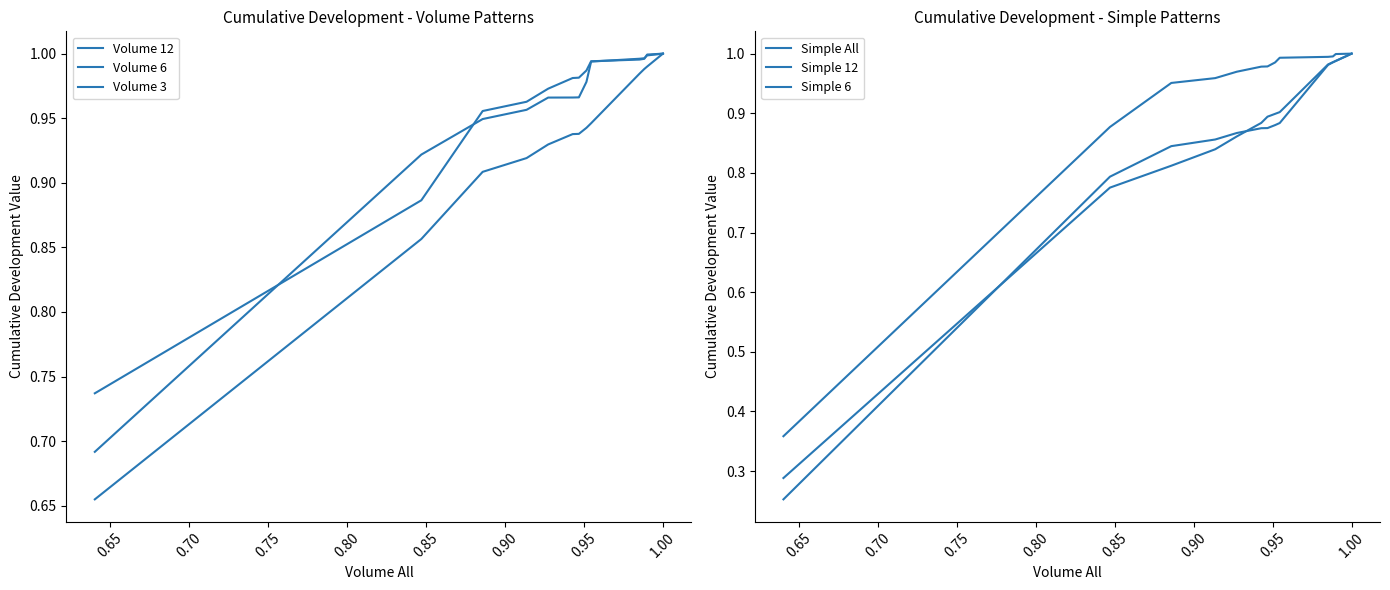

Reading left to right, transcribe all the data shown in this chart.

Volume 12: 0.7	0.9	0.9	0.9	0.9	0.9	0.9	0.9	0.9	1.0	1.0	1.0	1.0	1.0
Volume 6: 0.7	0.9	1.0	1.0	1.0	1.0	1.0	1.0	1.0	1.0	1.0	1.0	1.0	1.0
Volume 3: 0.7	0.9	0.9	1.0	1.0	1.0	1.0	1.0	1.0	1.0	1.0	1.0	1.0	1.0
Simple All: 0.3	0.8	0.8	0.8	0.9	0.9	0.9	0.9	0.9	1.0	1.0	1.0	1.0	1.0
Simple 12: 0.3	0.8	0.8	0.9	0.9	0.9	0.9	0.9	0.9	1.0	1.0	1.0	1.0	1.0
Simple 6: 0.4	0.9	1.0	1.0	1.0	1.0	1.0	1.0	1.0	1.0	1.0	1.0	1.0	1.0